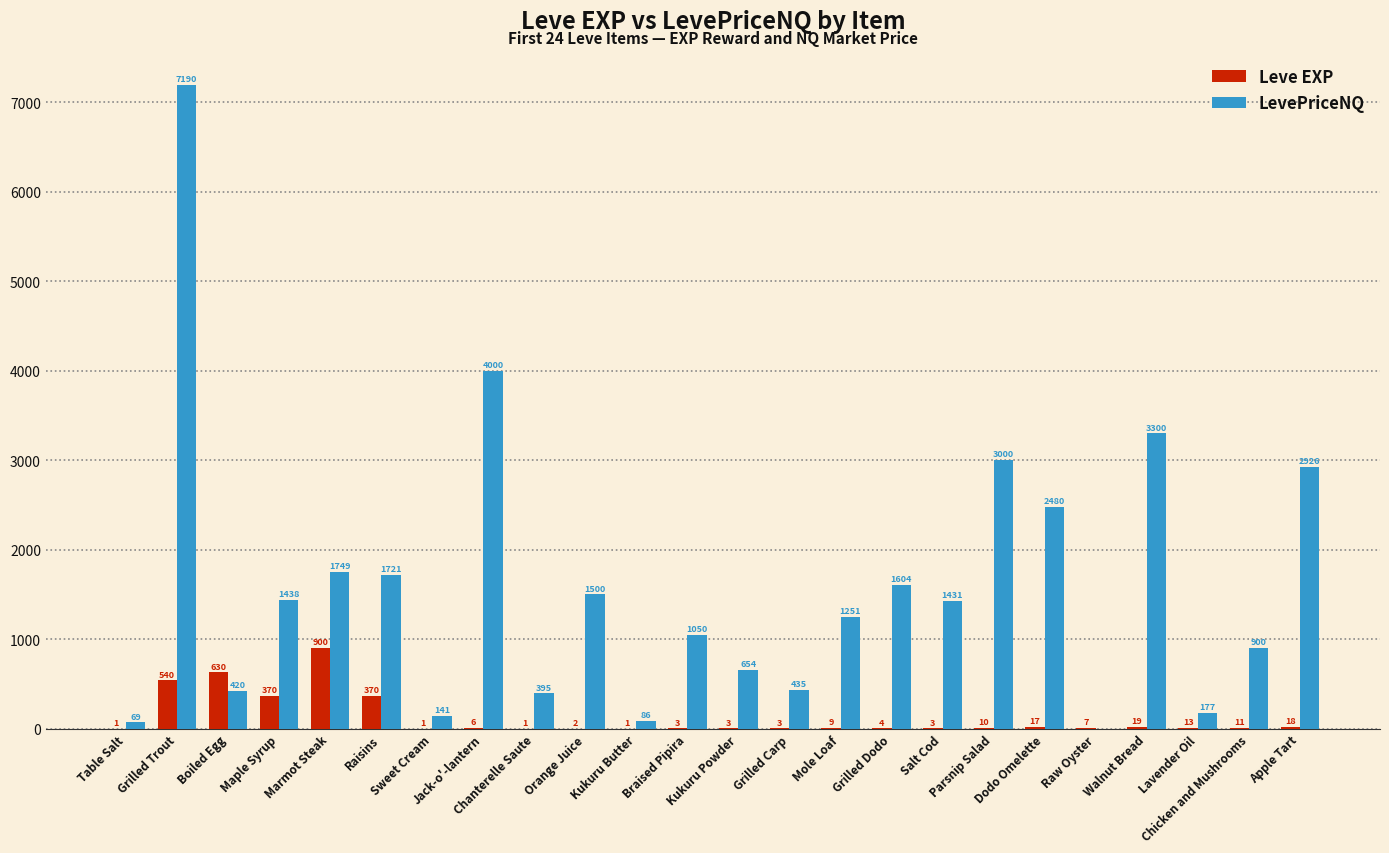

What is the maximum value shown in the chart?

7190.7